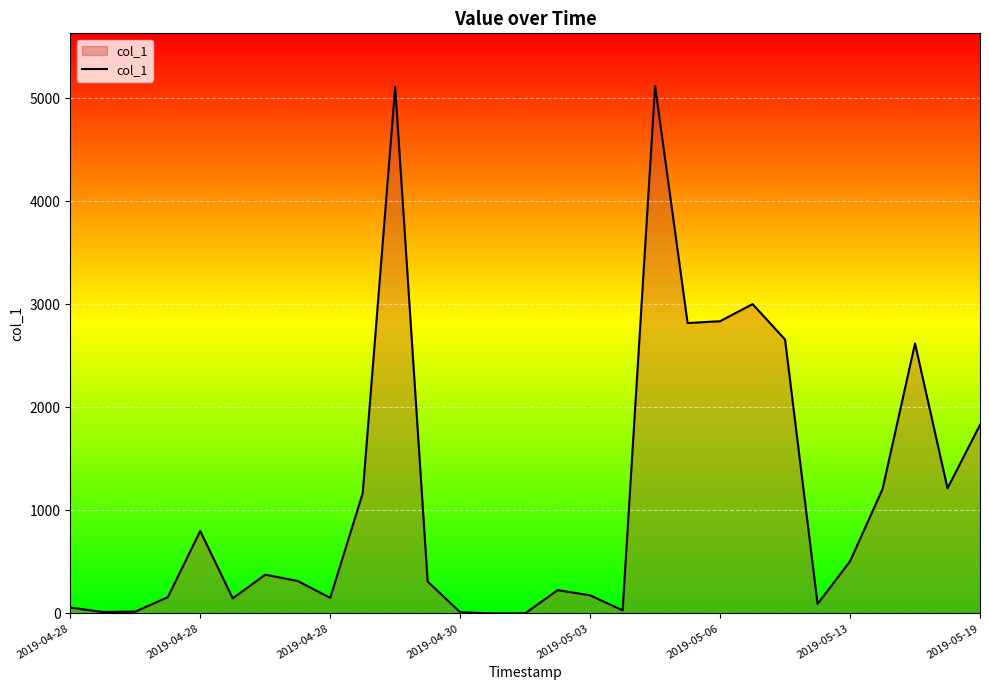

What is the difference between the maximum and minimum values?

5118.4